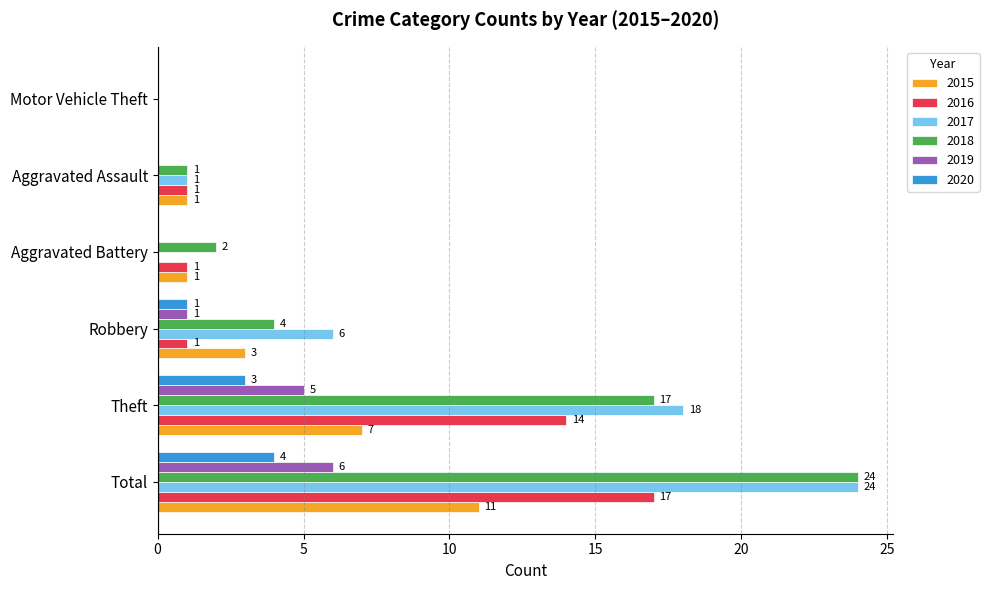

Read the 2019 value at Theft.

5